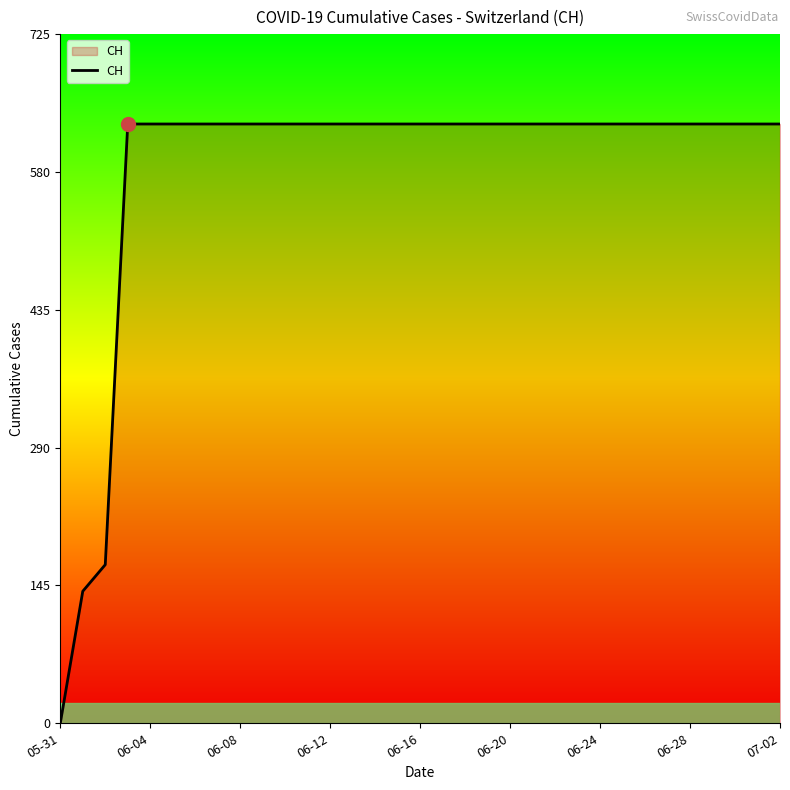

What is the difference between the maximum and minimum values?

631